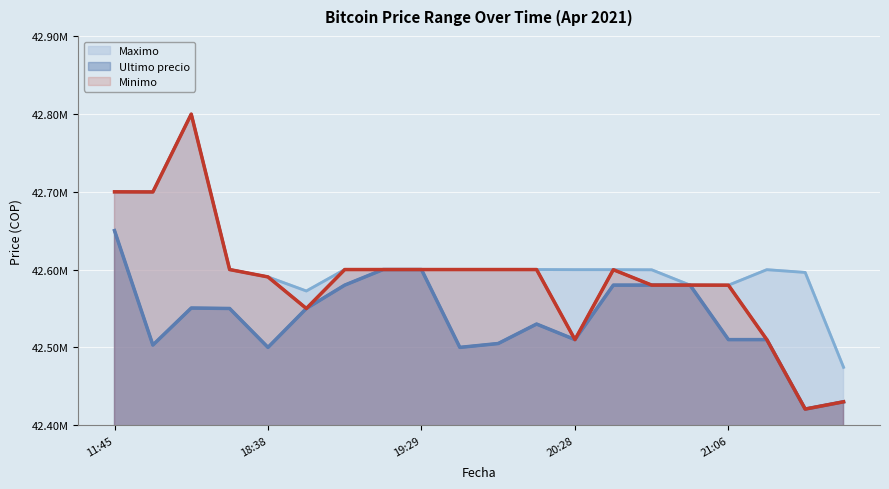

What is the label of the 12th point from the left?

2021-04-05 20:15